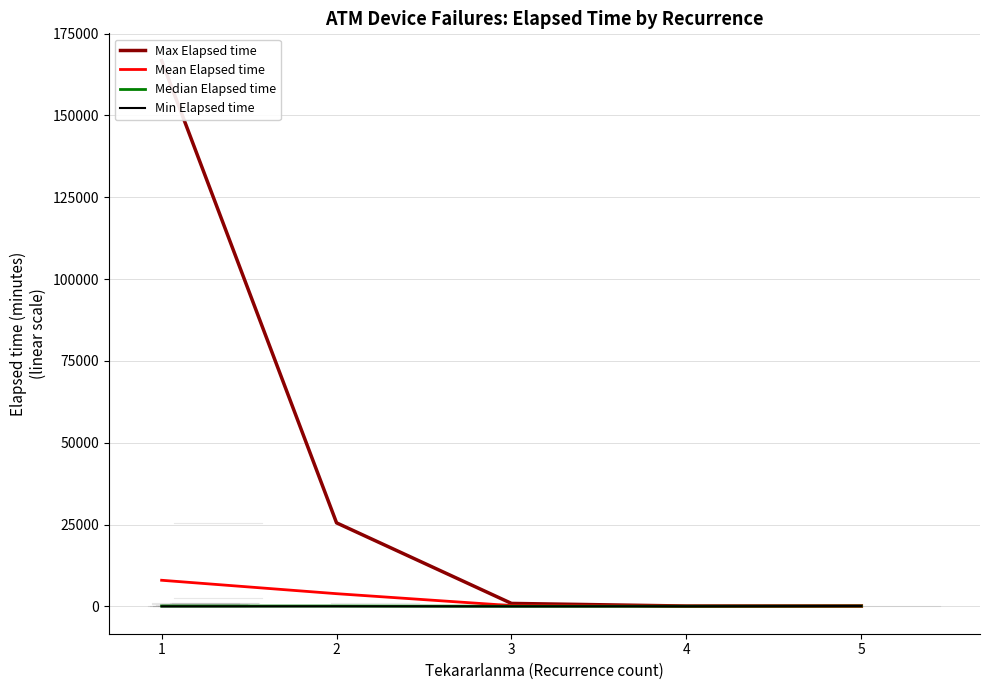

Rank the categories by Median Elapsed time value from highest to lowest.

5, 1, 2, 4, 3